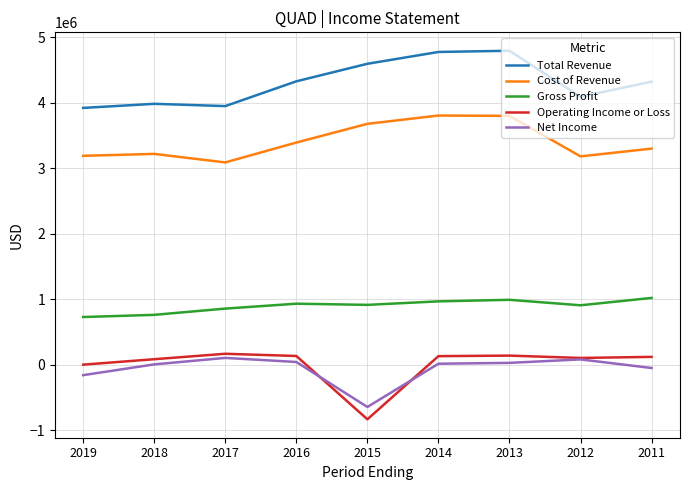

The value of Total Revenue at 2015 is 4597100. True or false?

True